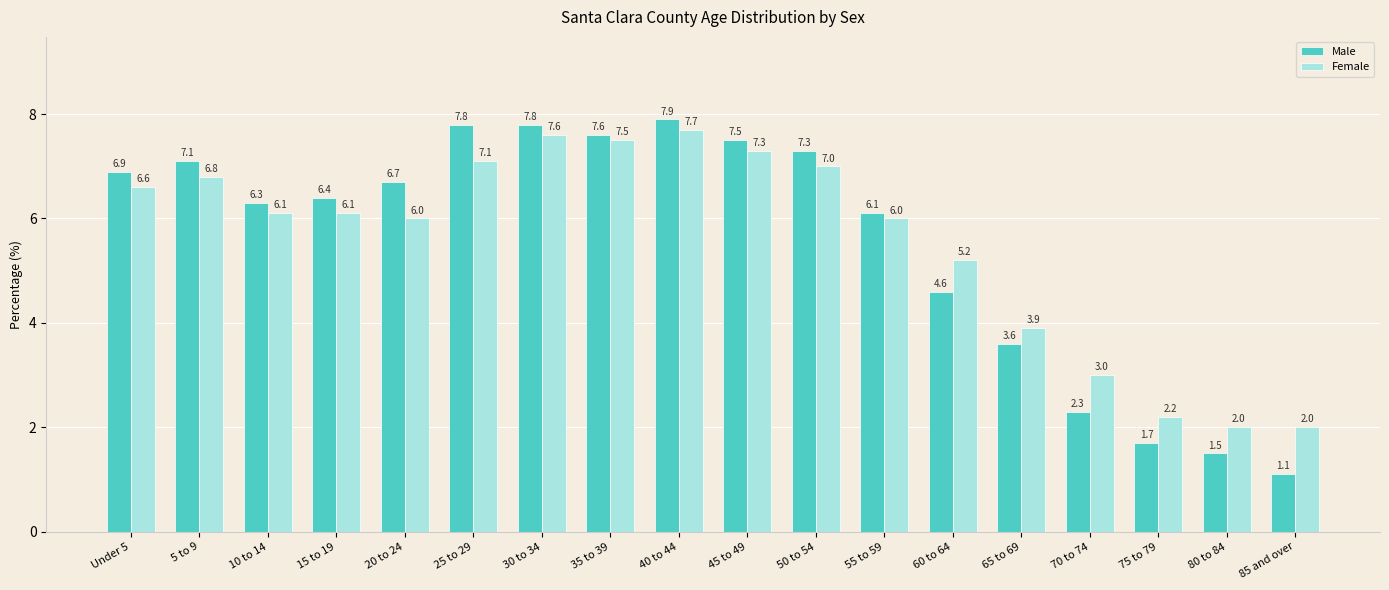

What are all the series names shown in the legend?

Male, Female